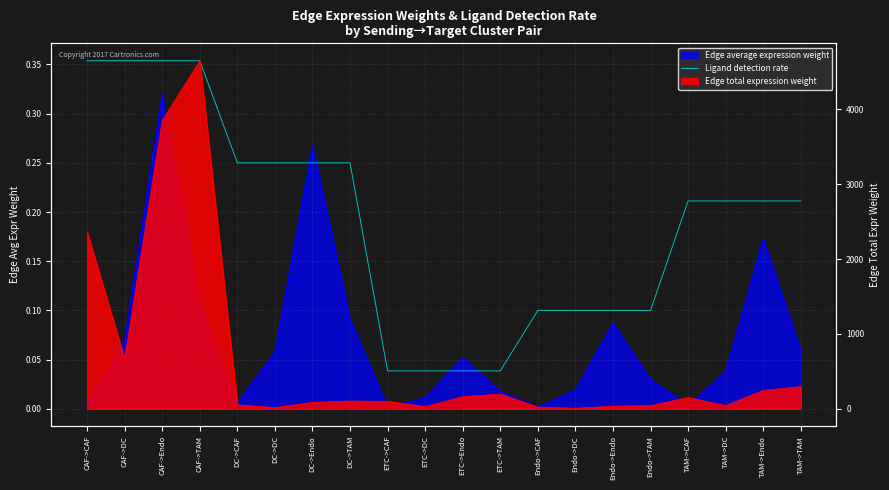

At which label is the value closest to 0?

ETC->CAF